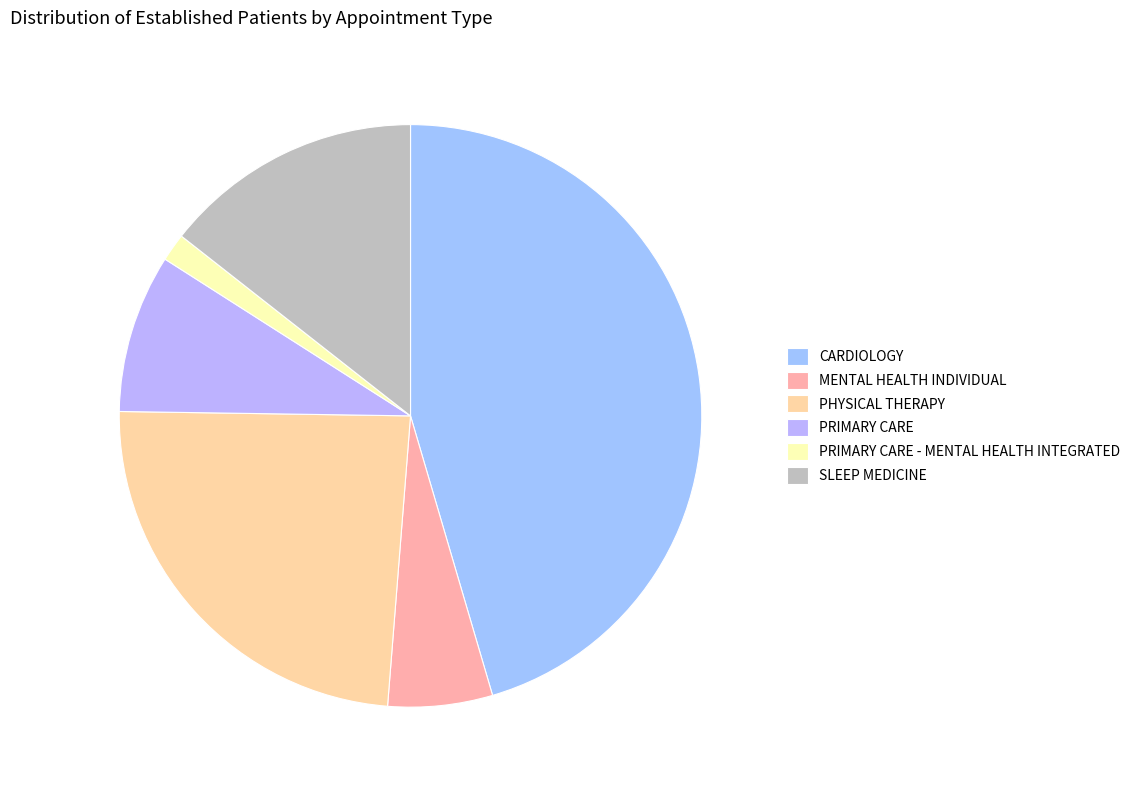

Which has a higher value, SLEEP MEDICINE or PRIMARY CARE - MENTAL HEALTH INTEGRATED?

SLEEP MEDICINE